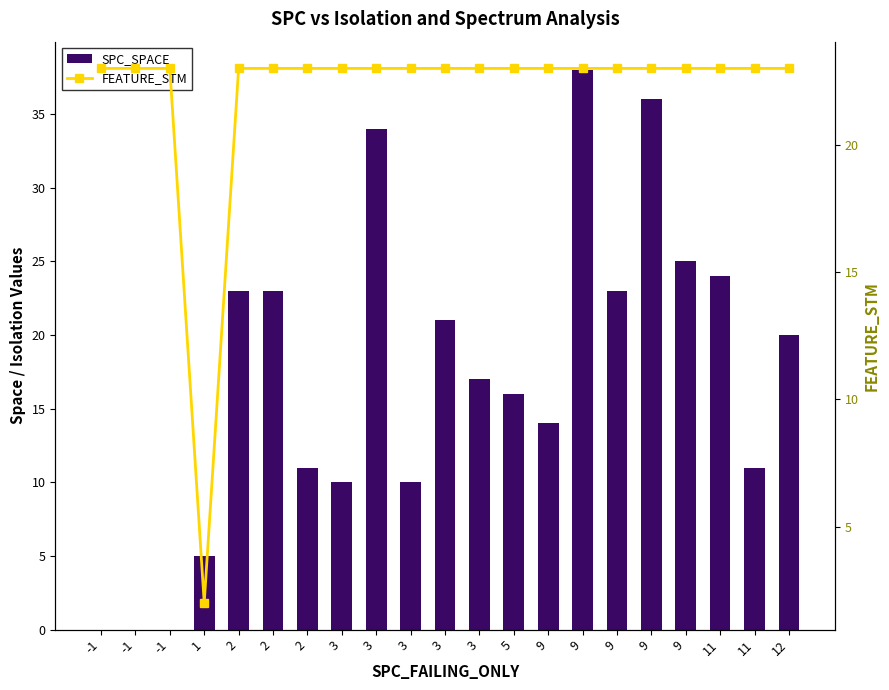

How many categories are shown in the chart?

21